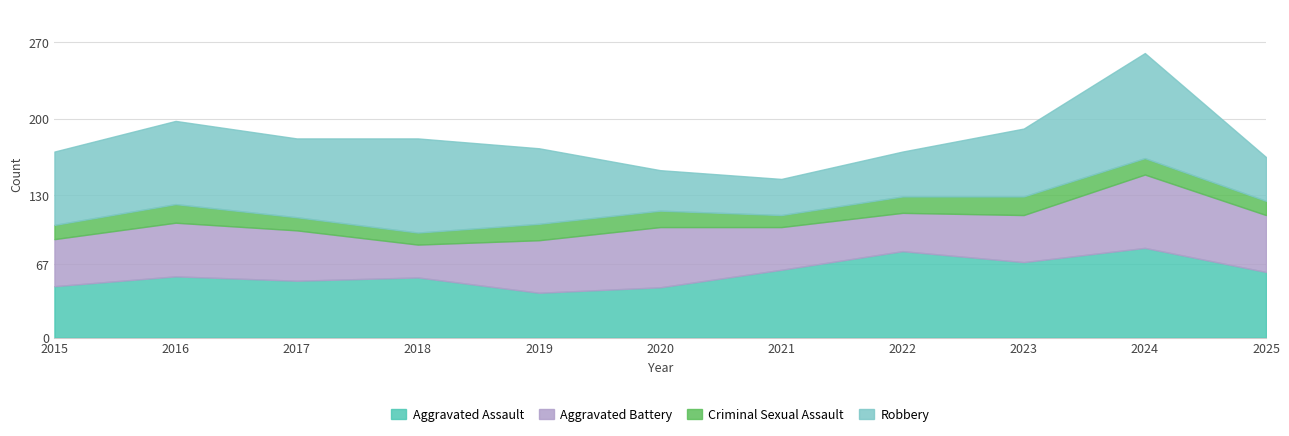

Where does the Aggravated Assault series first go above 56?

2021